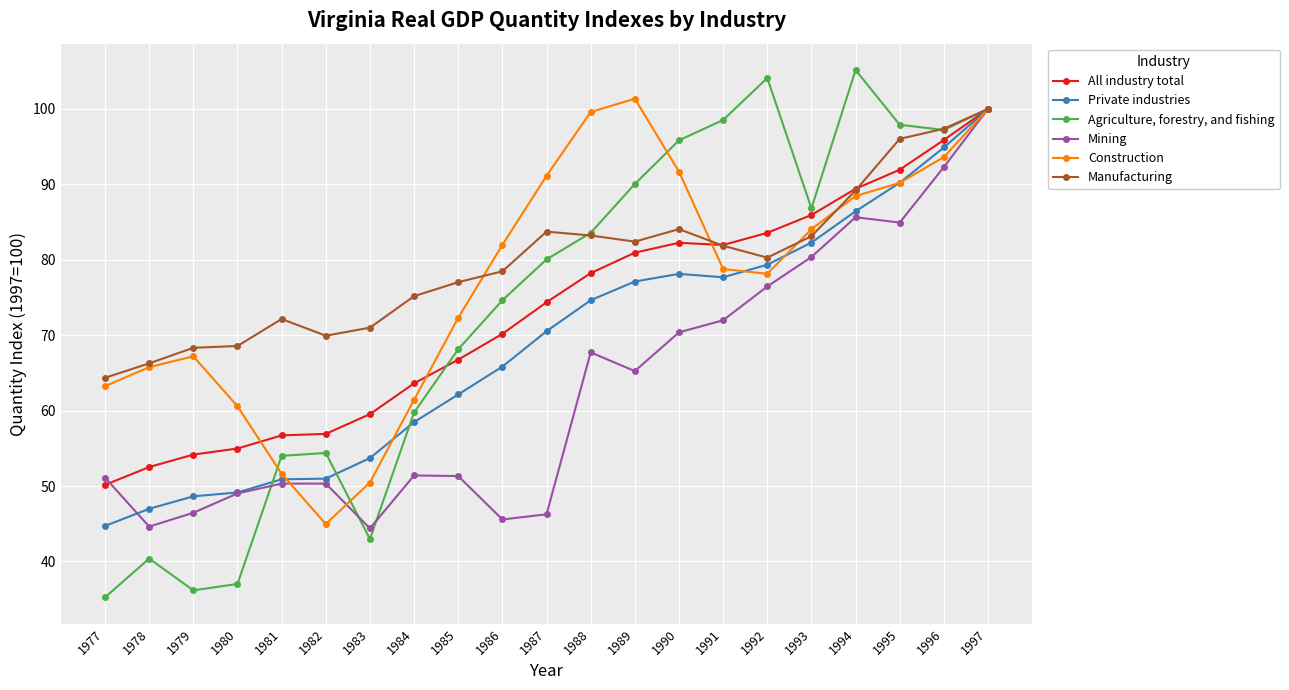

Where is the first local maximum for Agriculture, forestry, and fishing?

1978